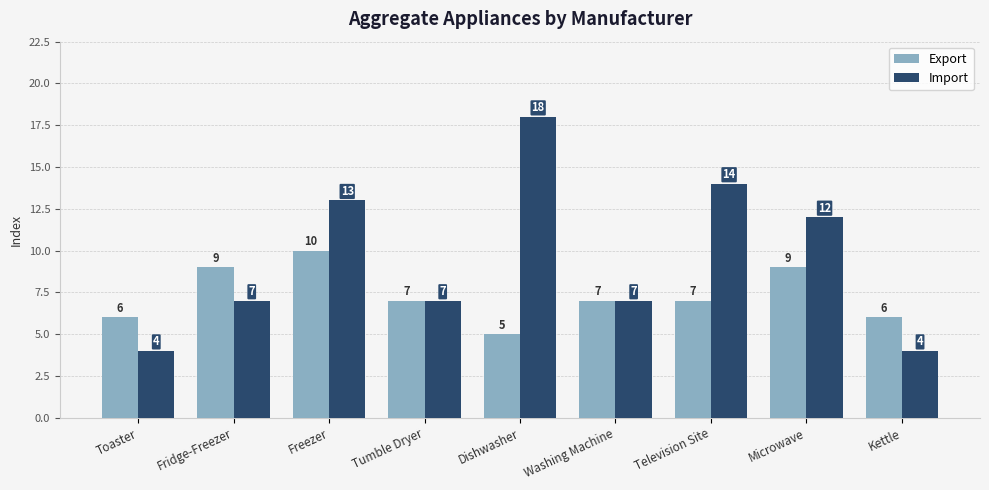

What is the minimum value for Export?

5